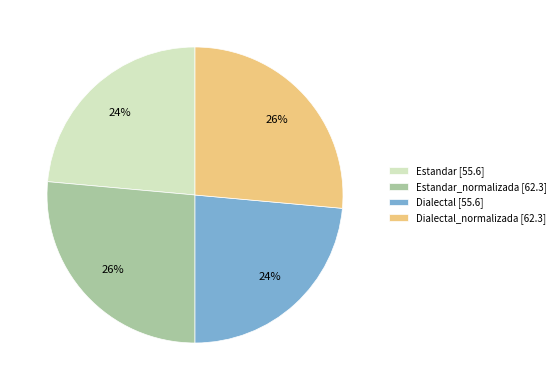

To the nearest percent, what percentage of the pie is Estandar_normalizada [62.3]?

26%